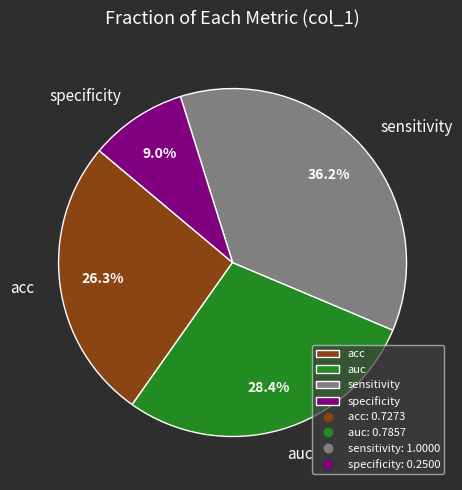

Is it true that auc is 28% of the pie?

True